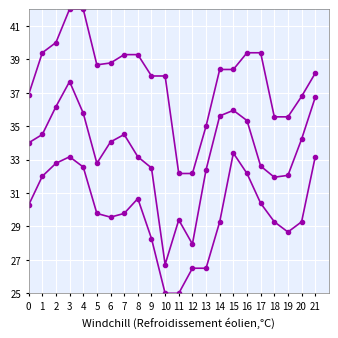

Count the number of data series in this chart.

3